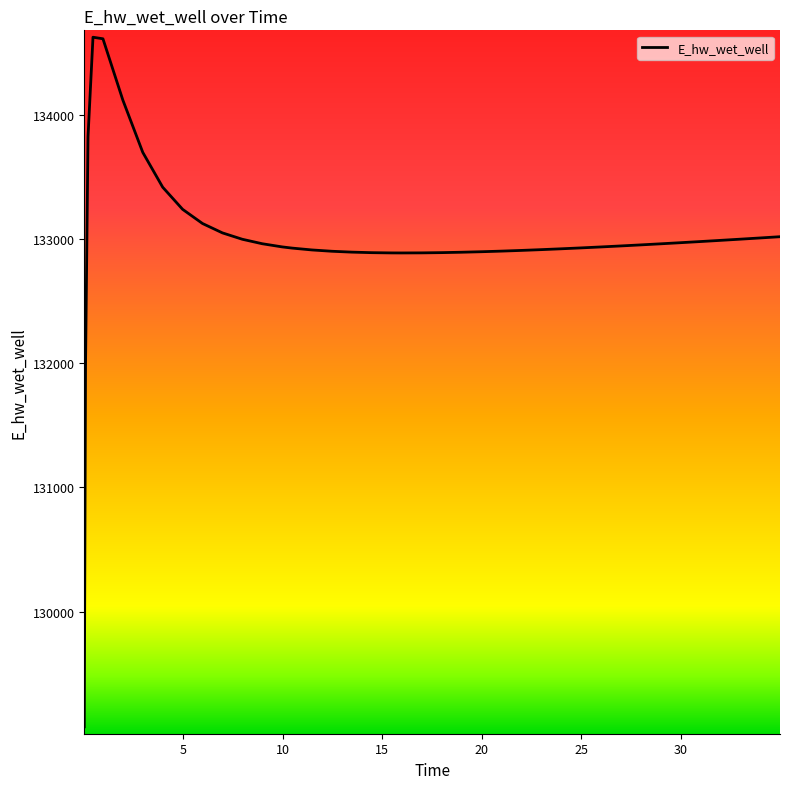

What is the greatest value displayed?

134629.1